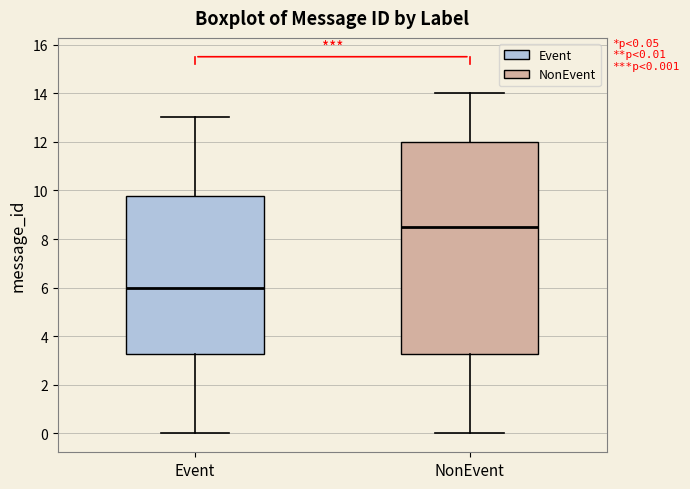

Which box has the lowest median line?

Event